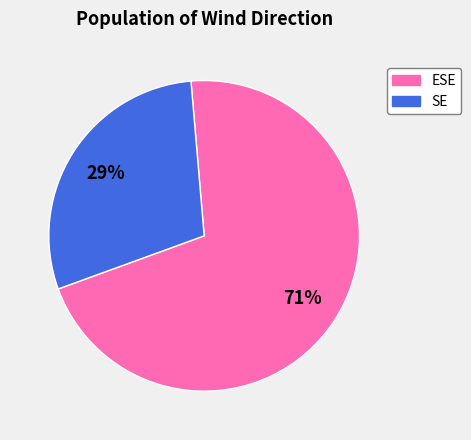

Rank the categories by value from highest to lowest.

ESE, SE